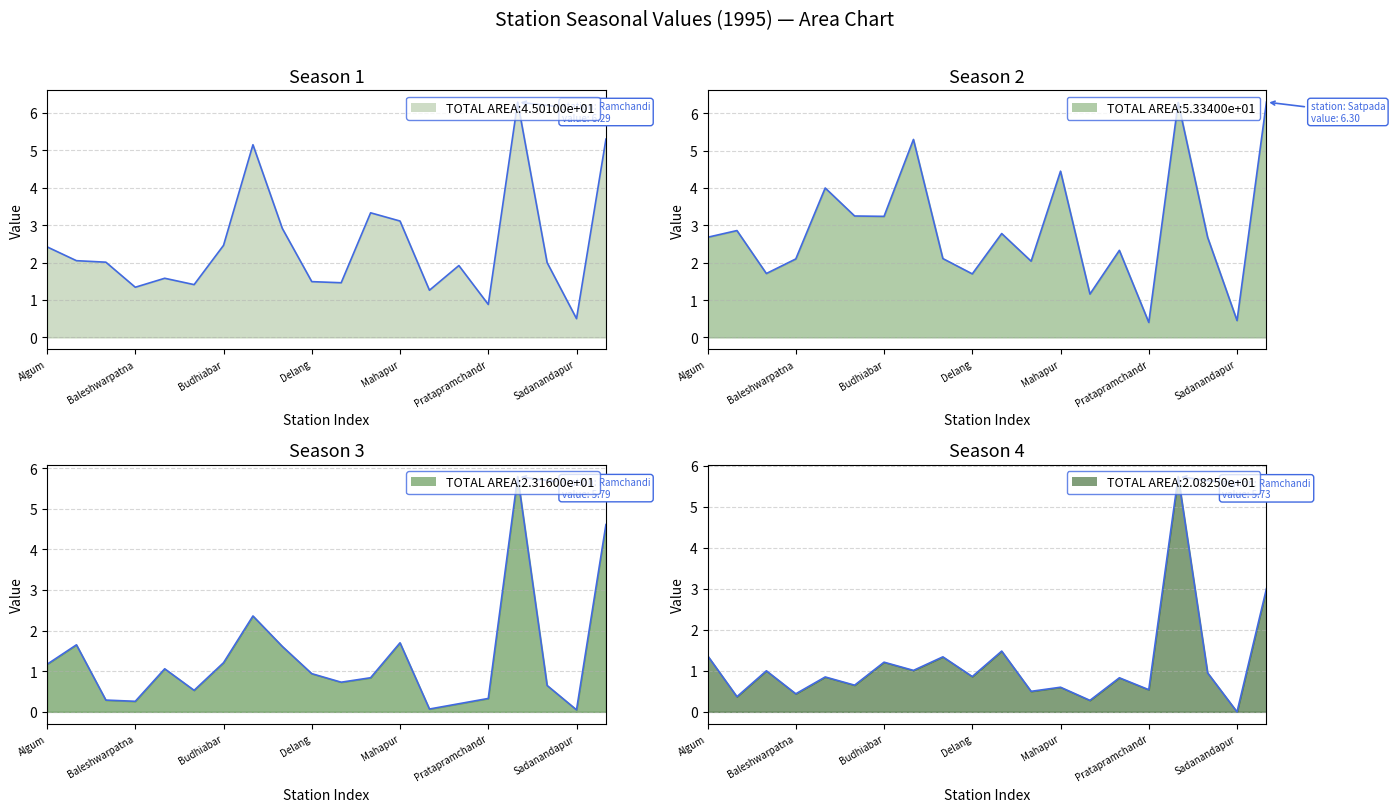

At which label does Season 2 reach its minimum?

Pratapramchandr